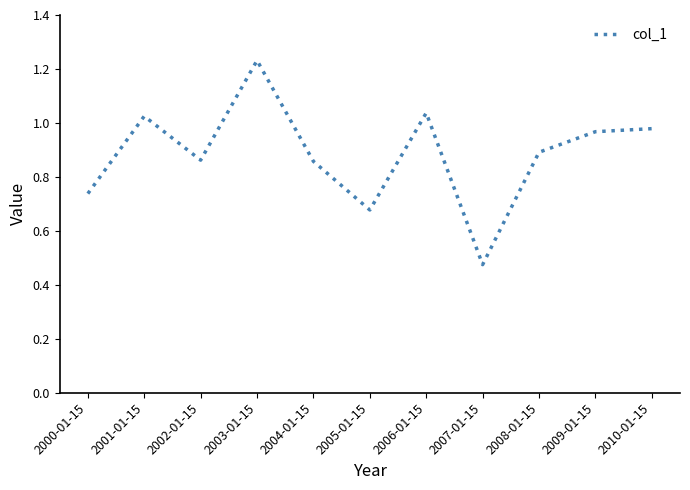

Is it true that the value at 2000-01-15 is 0.5?

False